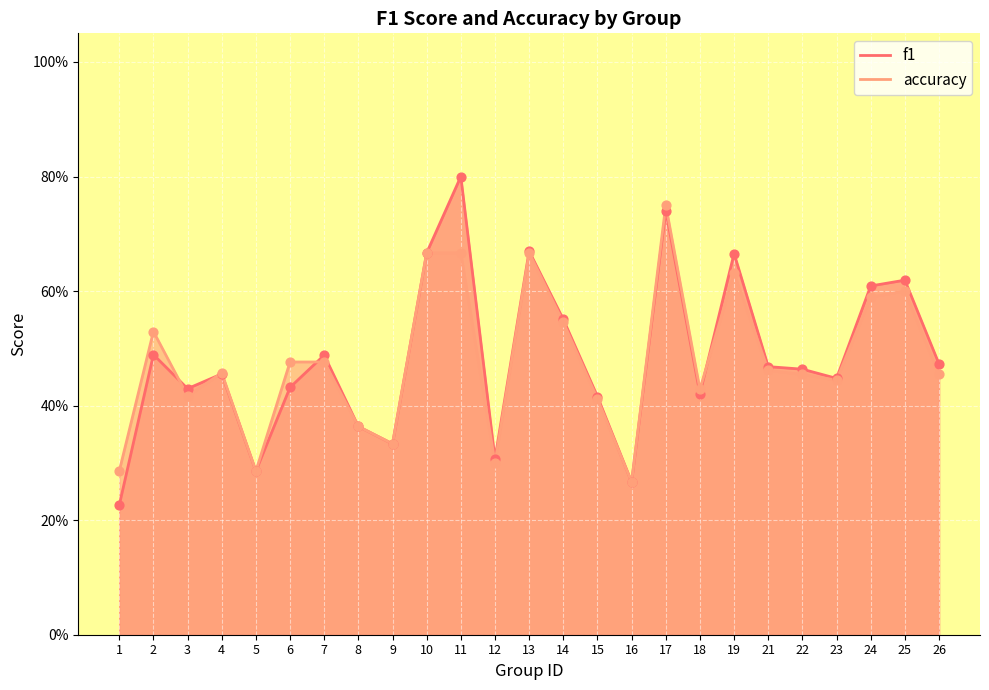

Which series has the widest spread of Y values?

f1